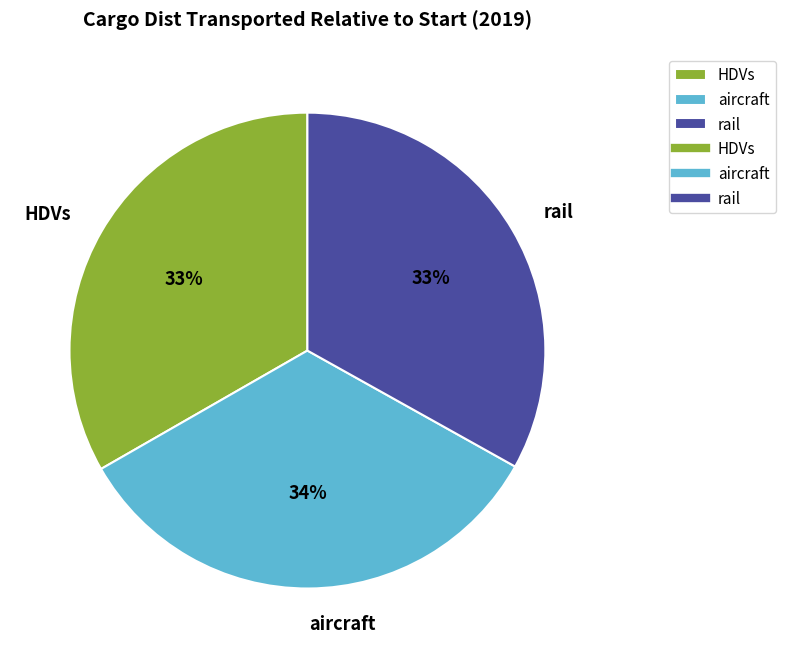

To the nearest percent, what percentage of the pie is rail?

33%